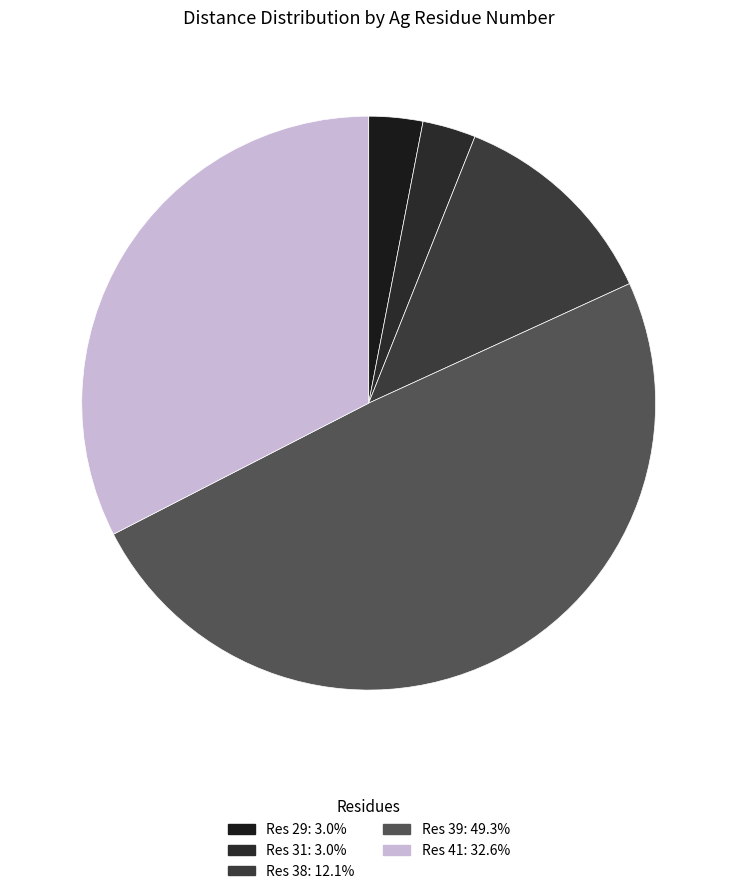

How many segments does this pie chart have?

5